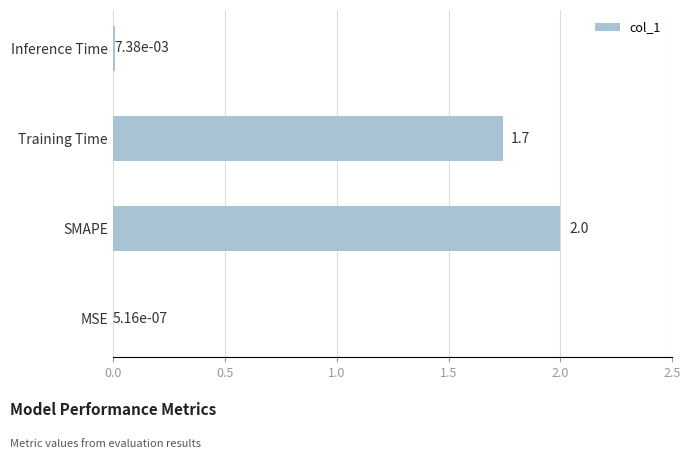

The chart shows a value of 2.0 at SMAPE. True or false?

True